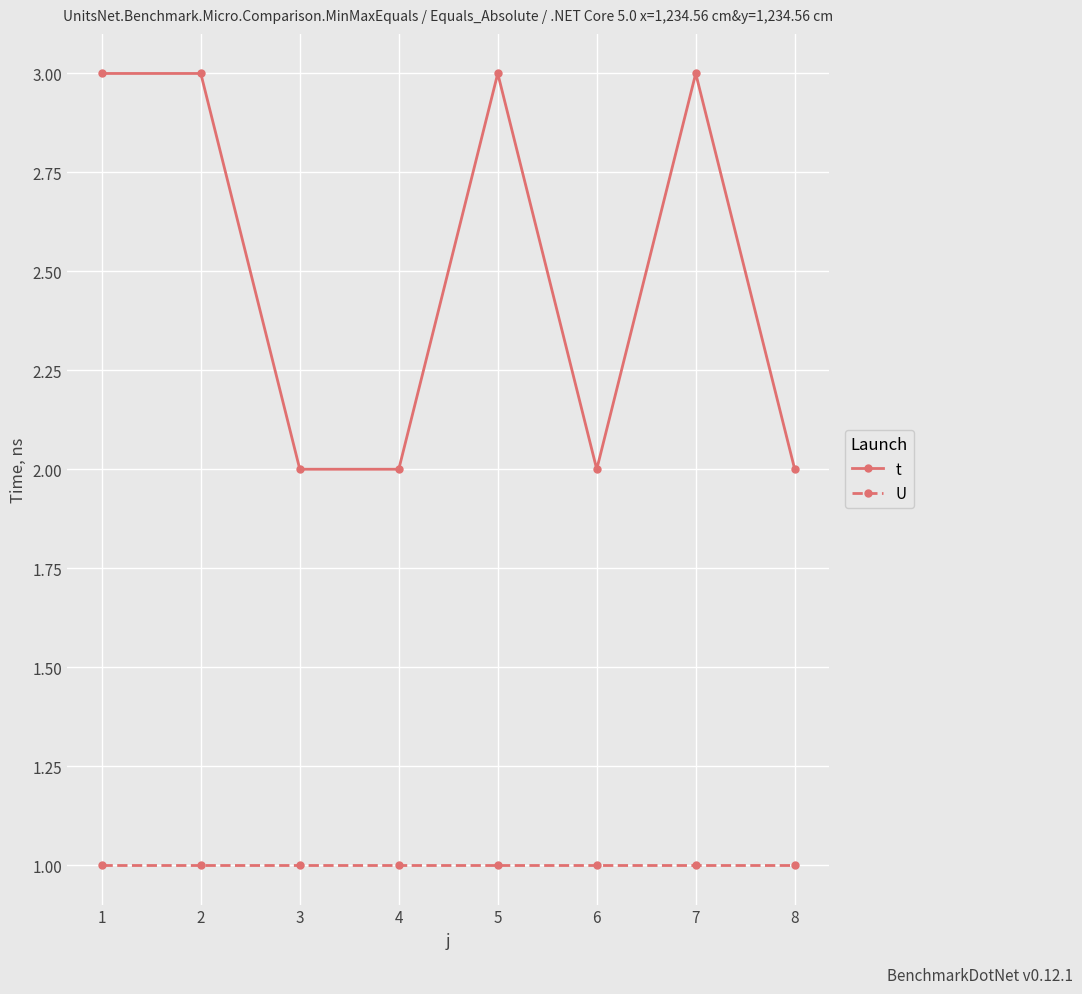

What is the sum of the U values at 5 and 3?

2